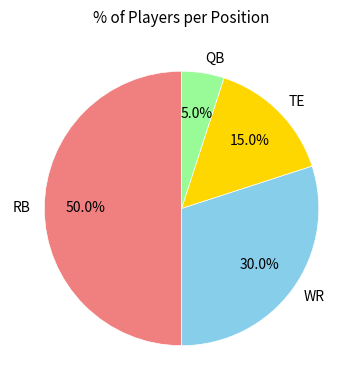

Rank the categories by value from highest to lowest.

RB, WR, TE, QB